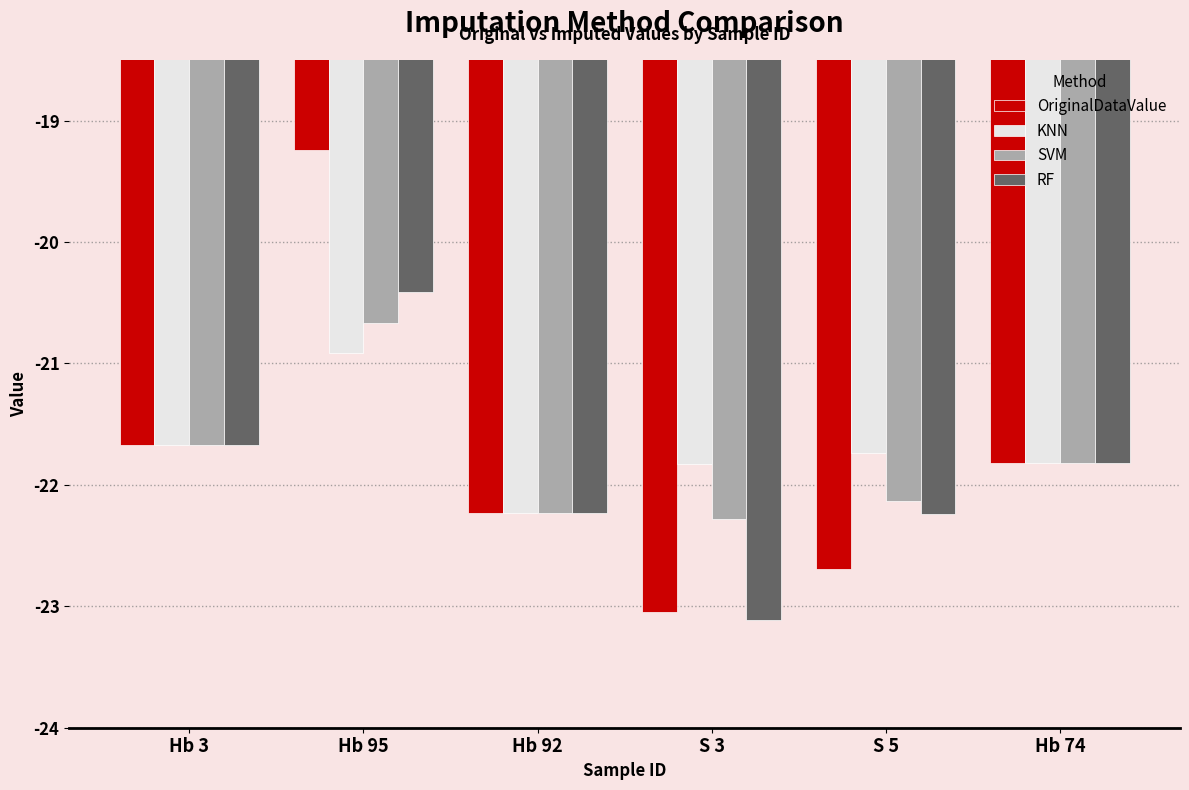

What is the average value of the RF series?

-21.9